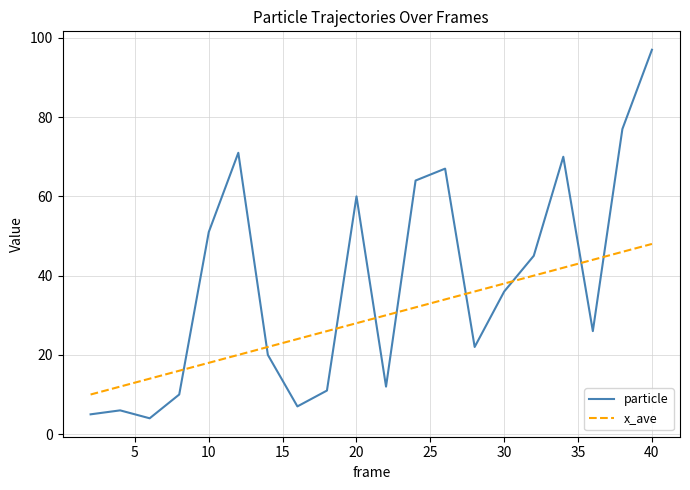

How many lines are shown in the chart?

2